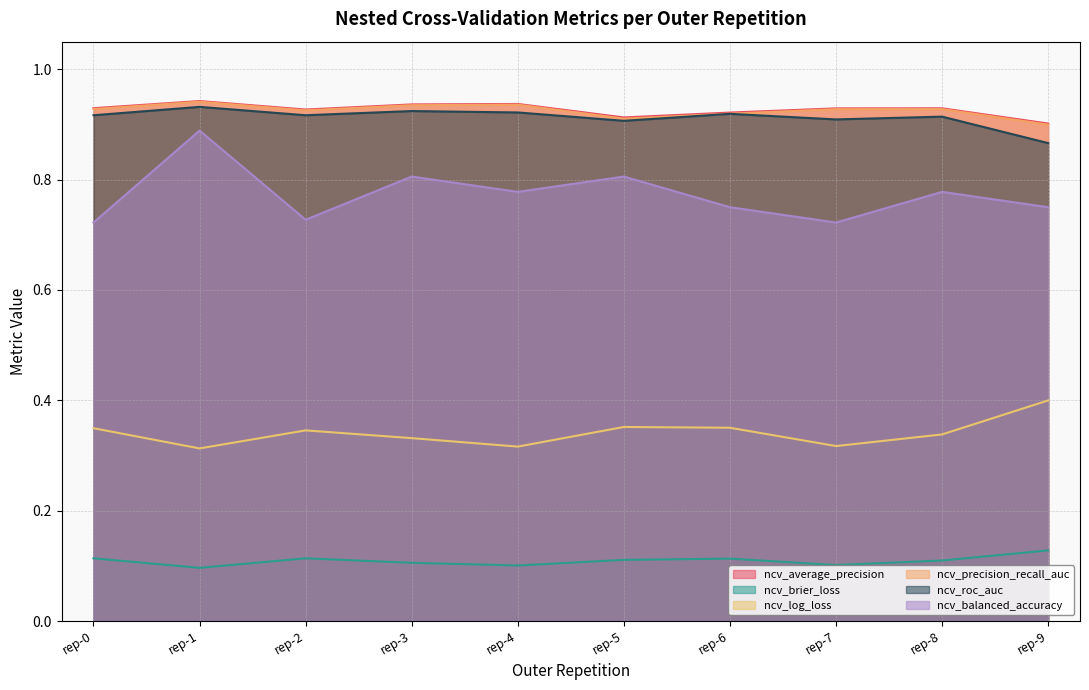

What is the minimum value for ncv_average_precision?

0.9